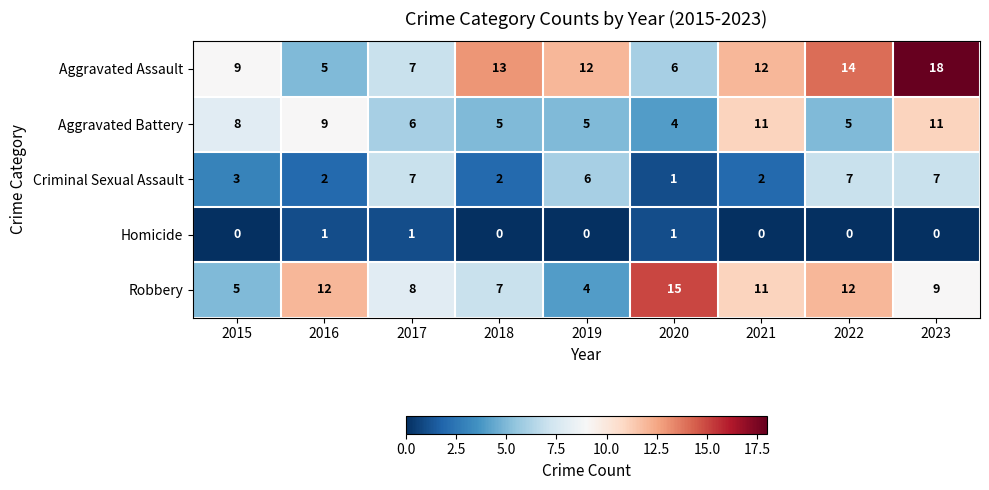

How many data points does each series have?

9